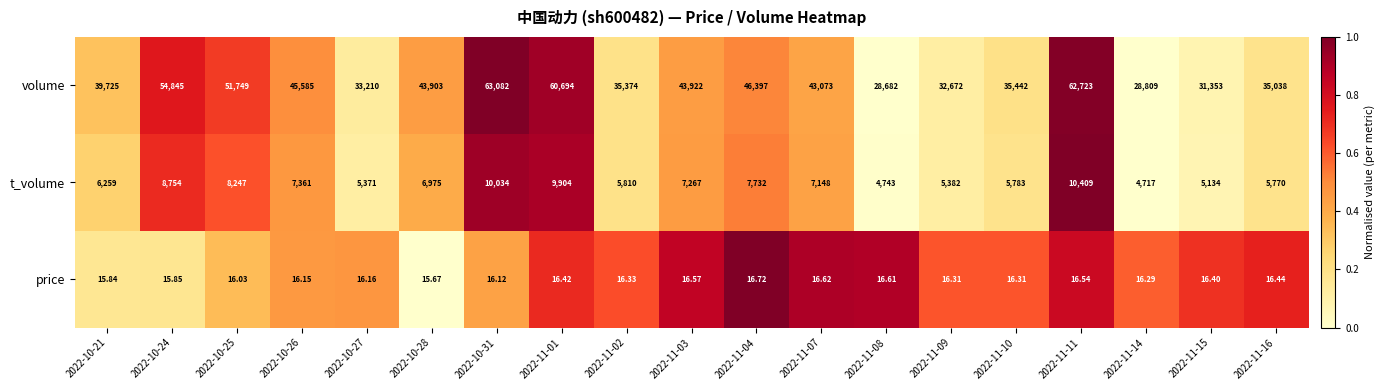

Between 2022-10-25 and 2022-11-14, which series saw the biggest shift?

volume